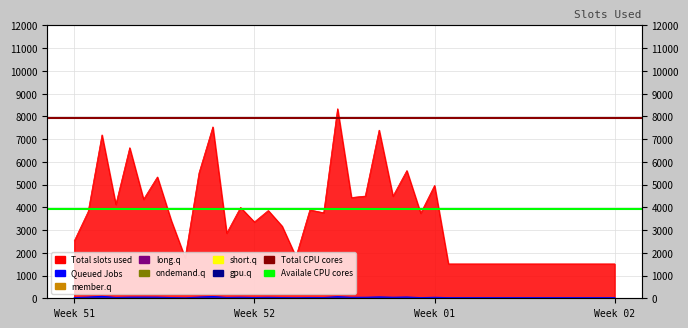

Where is Total CPU cores nearest to the value 7920?

Week 51